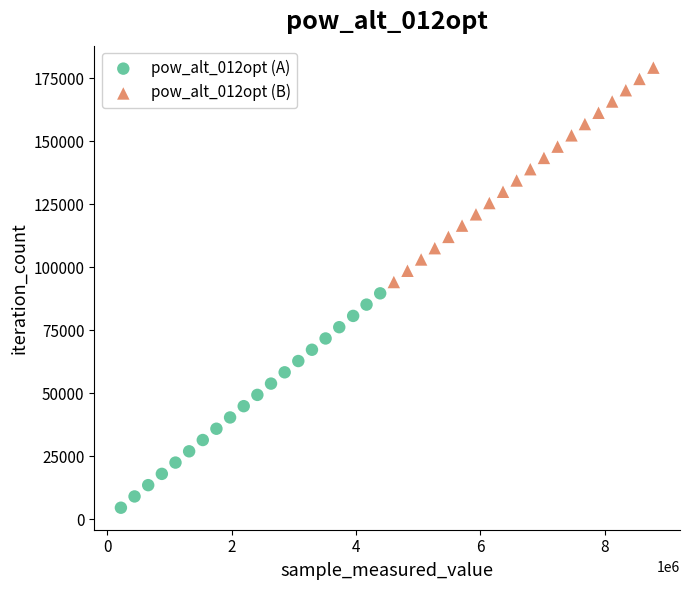

Which series contains the highest Y value?

pow_alt_012opt (B)